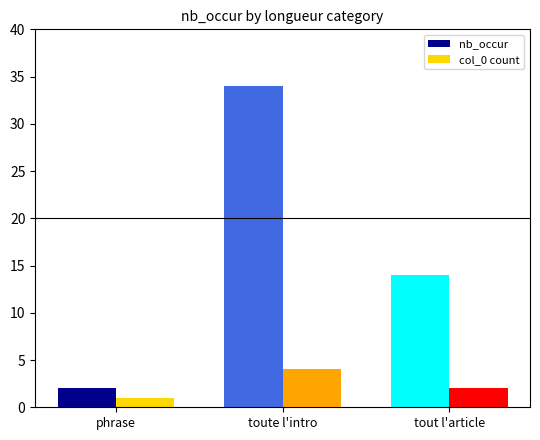

Read the col_0 count value at toute l'intro.

4